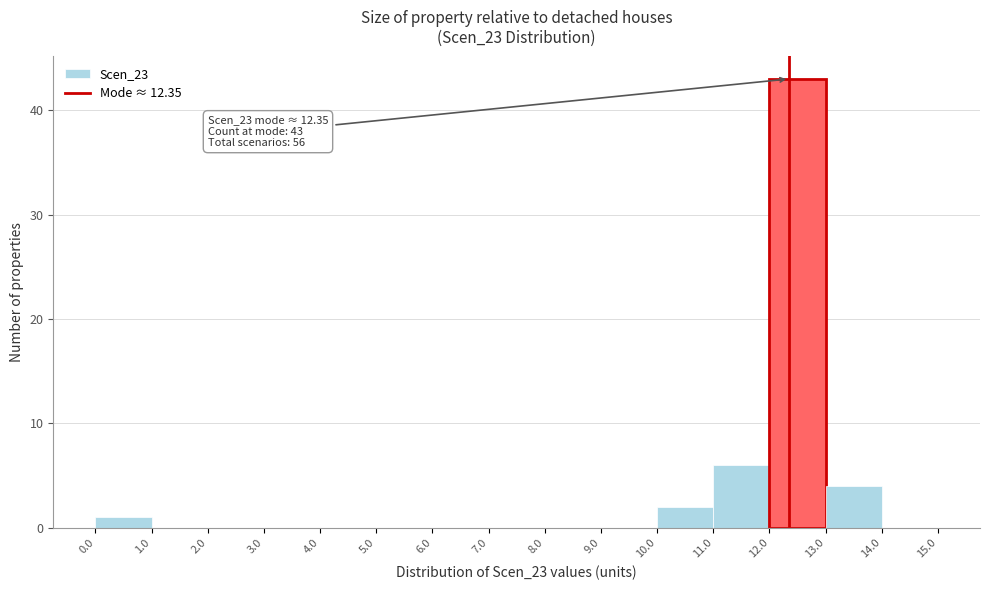

Which range on the x-axis has the tallest bar?

12.0 to 13.0